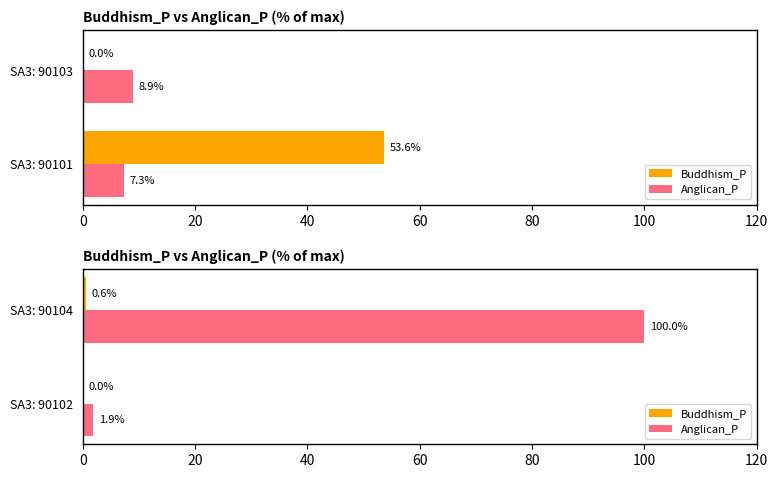

What is the minimum value for Anglican_P?

1.9